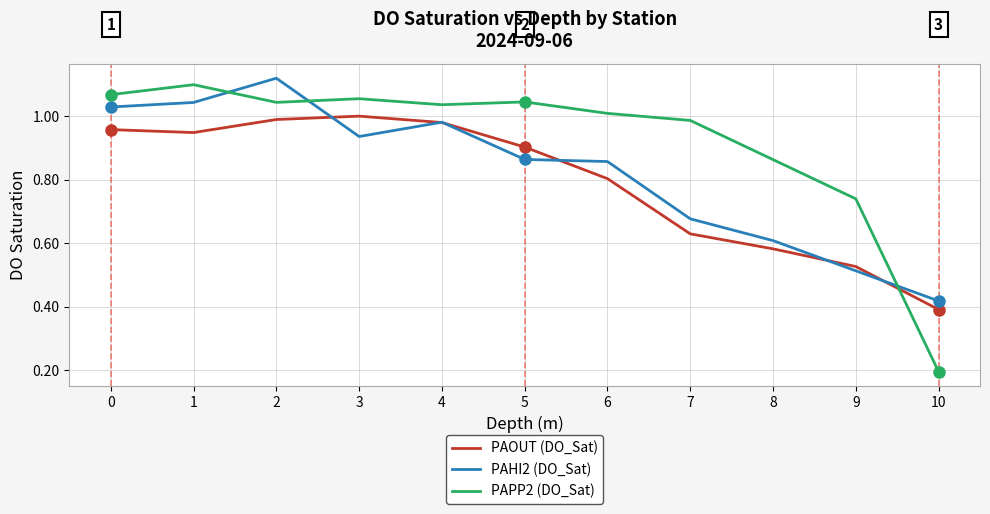

In PAPP2 (DO_Sat), how many points are higher than both neighbors (excluding endpoints)?

3